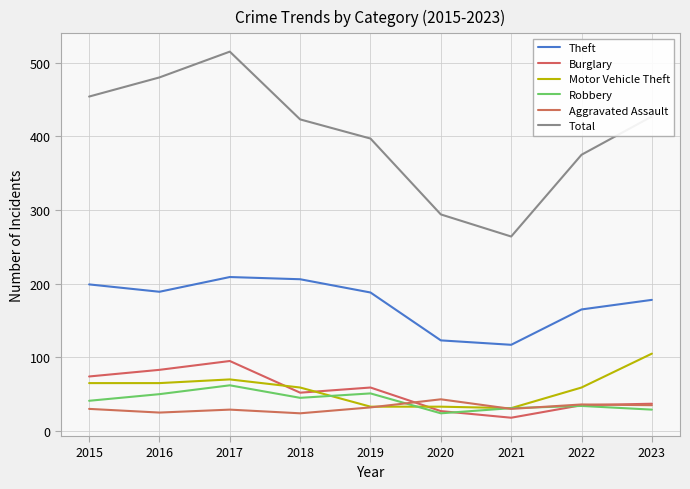

At which label does Burglary reach its minimum?

2021